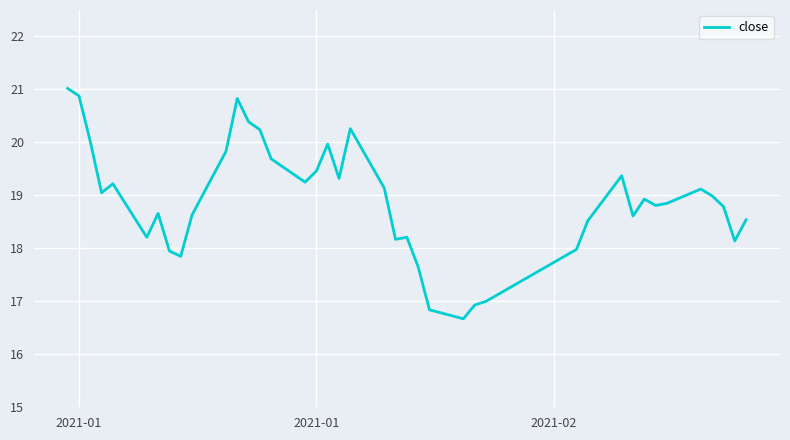

What is the smallest value displayed?

16.7